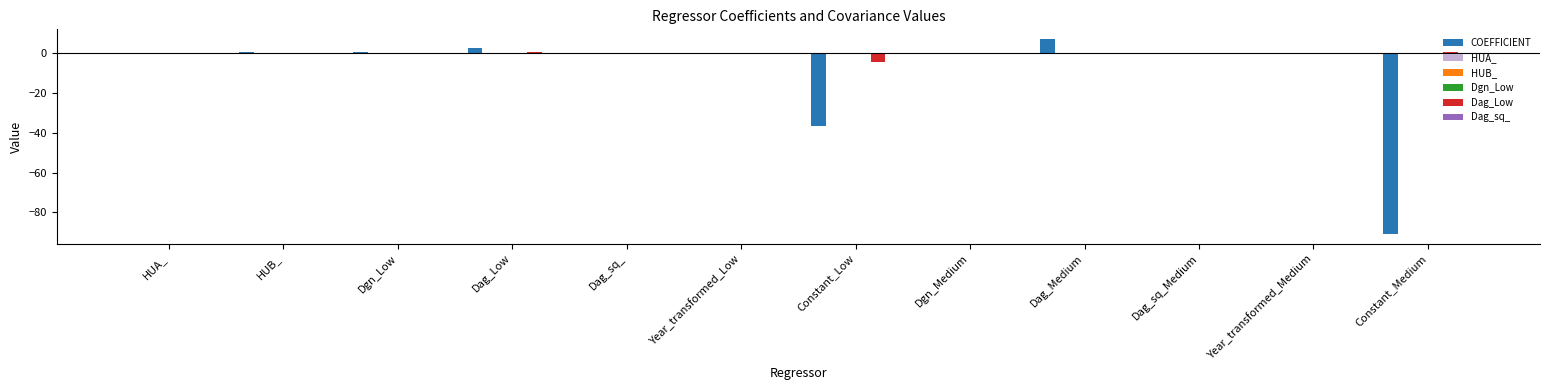

Which label corresponds to the largest value in the chart?

Dag_Medium